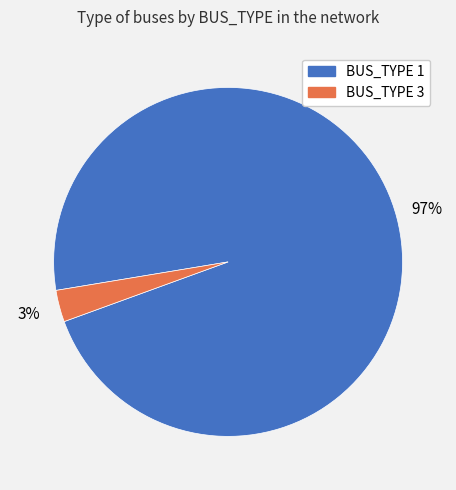

How many slices are in this pie chart?

2